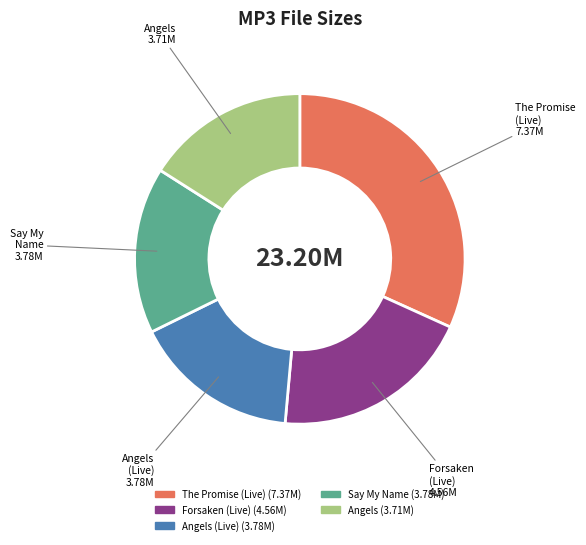

Does any single category account for the majority?

No